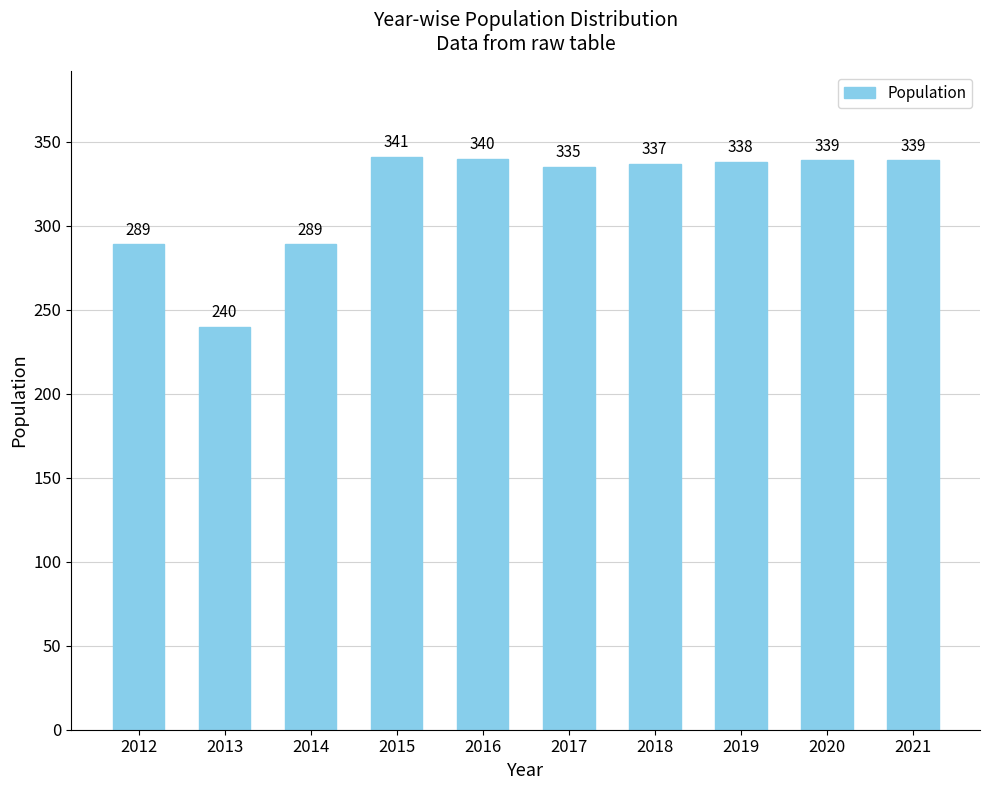

How many bars are there in total?

10